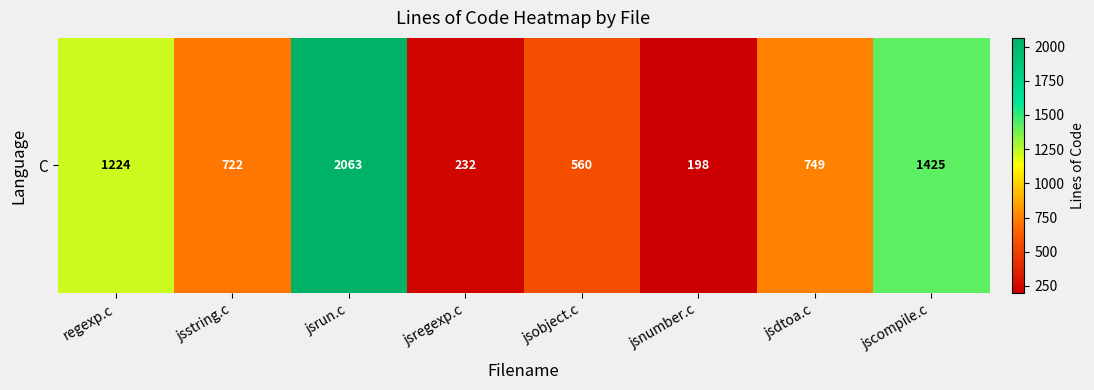

How many data points does each series have?

8